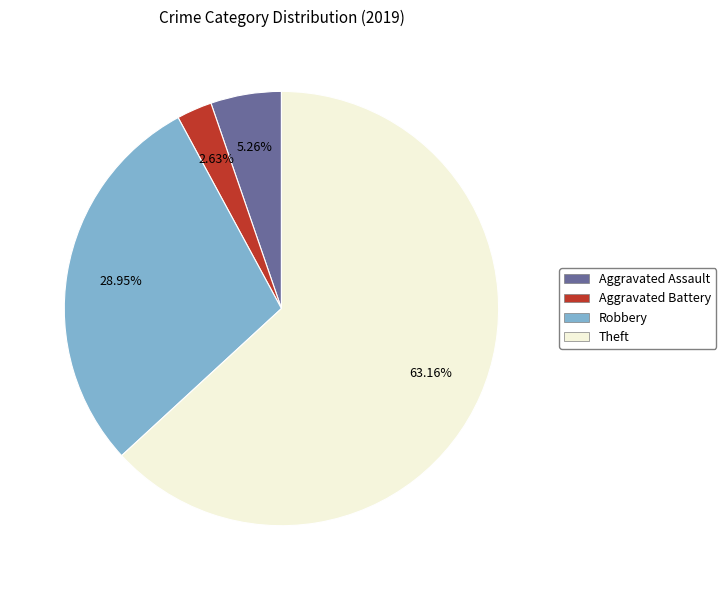

To the nearest percent, what portion does Aggravated Battery represent?

3%